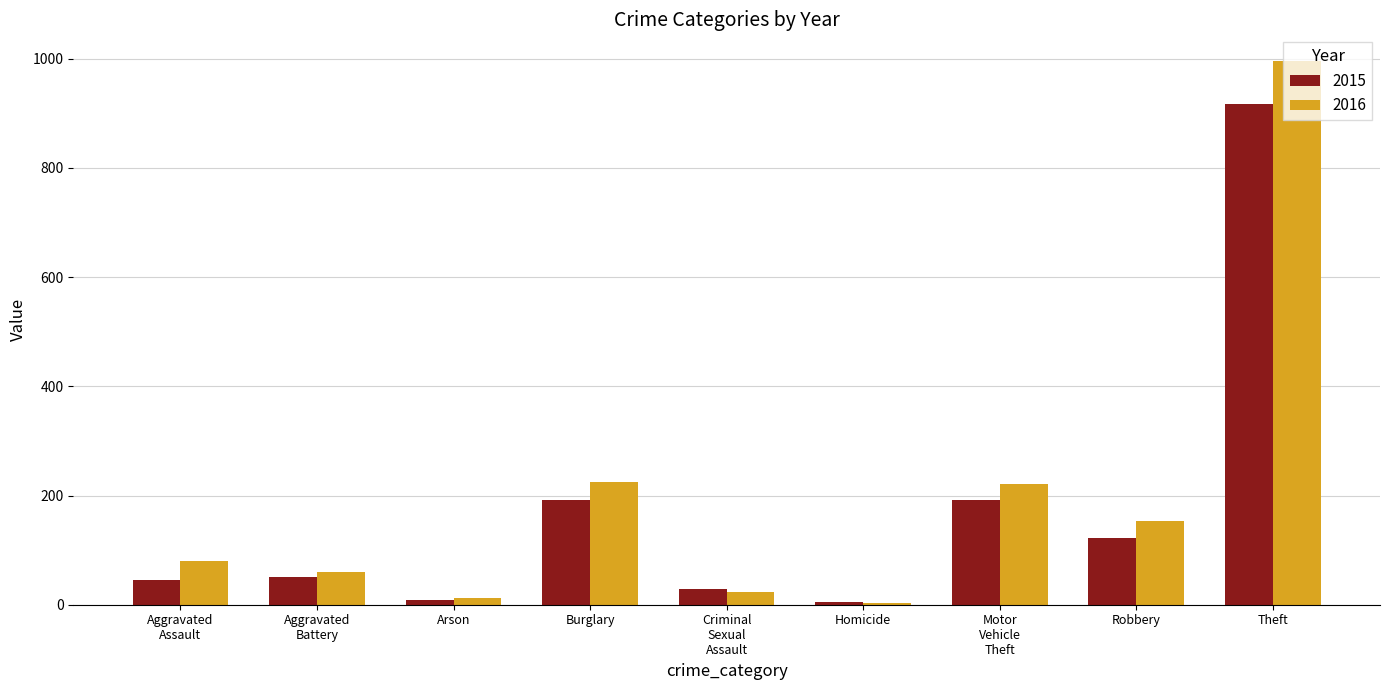

What is the label of the 6th bar from the left?

Homicide